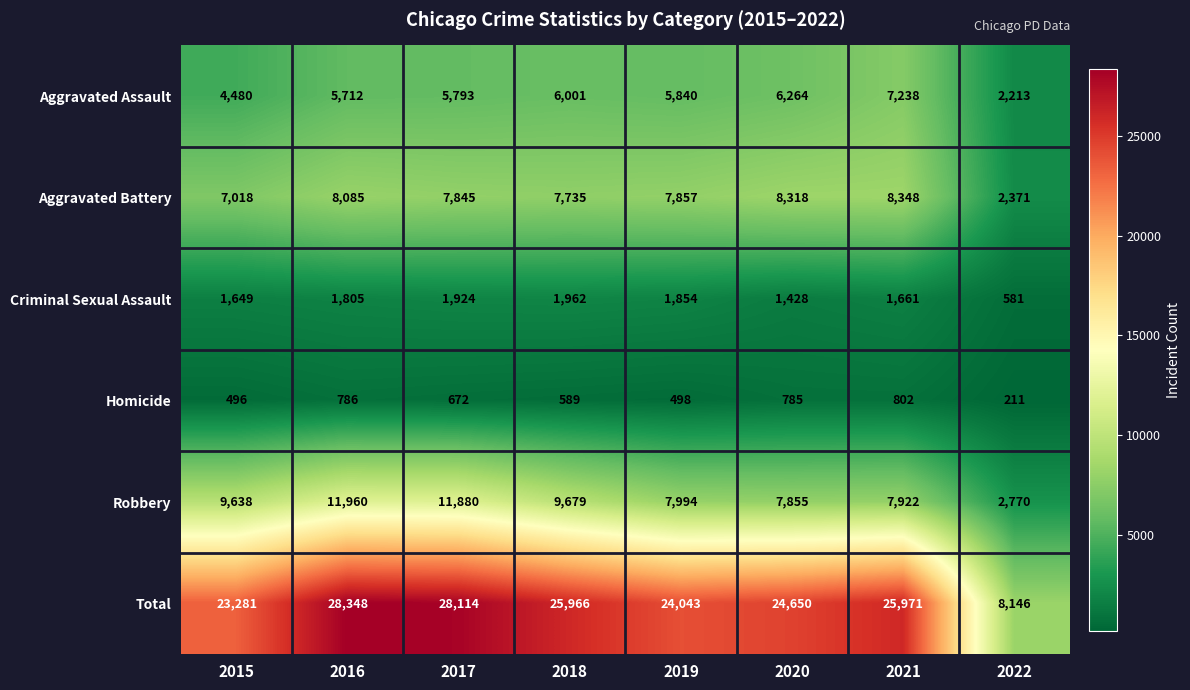

What is the spread (max minus min) of values at 2021?

25169